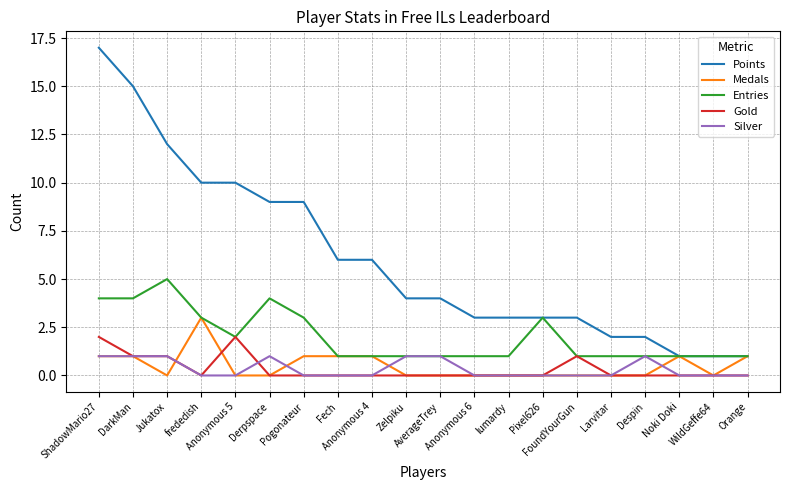

Reading left to right, transcribe all the data shown in this chart.

Points: 17	15	12	10	10	9	9	6	6	4	4	3	3	3	3	2	2	1	1	1
Medals: 1	1	0	3	0	0	1	1	1	0	0	0	0	0	0	0	0	1	0	1
Entries: 4	4	5	3	2	4	3	1	1	1	1	1	1	3	1	1	1	1	1	1
Gold: 2	1	1	0	2	0	0	0	0	0	0	0	0	0	1	0	0	0	0	0
Silver: 1	1	1	0	0	1	0	0	0	1	1	0	0	0	0	0	1	0	0	0